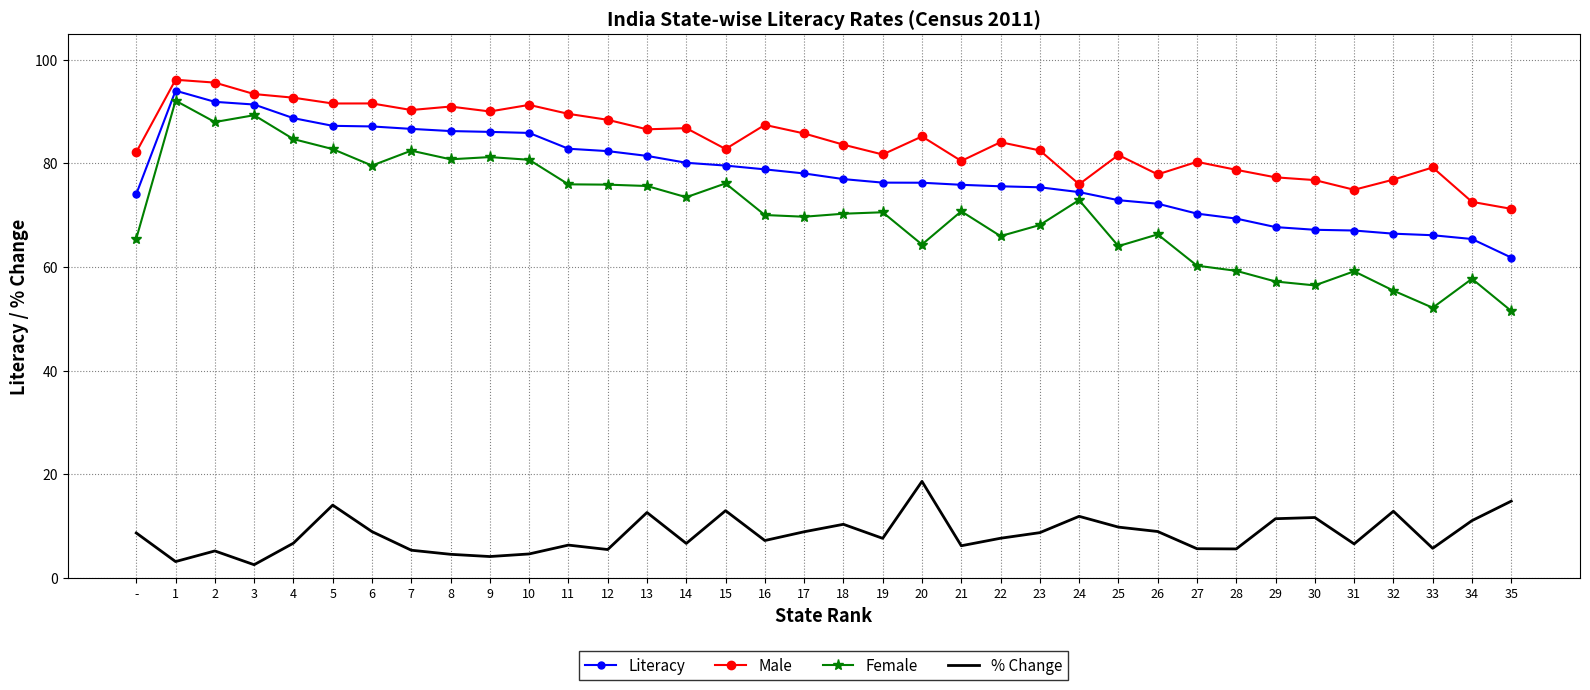

True or false: Female and Male cross at least once.

False